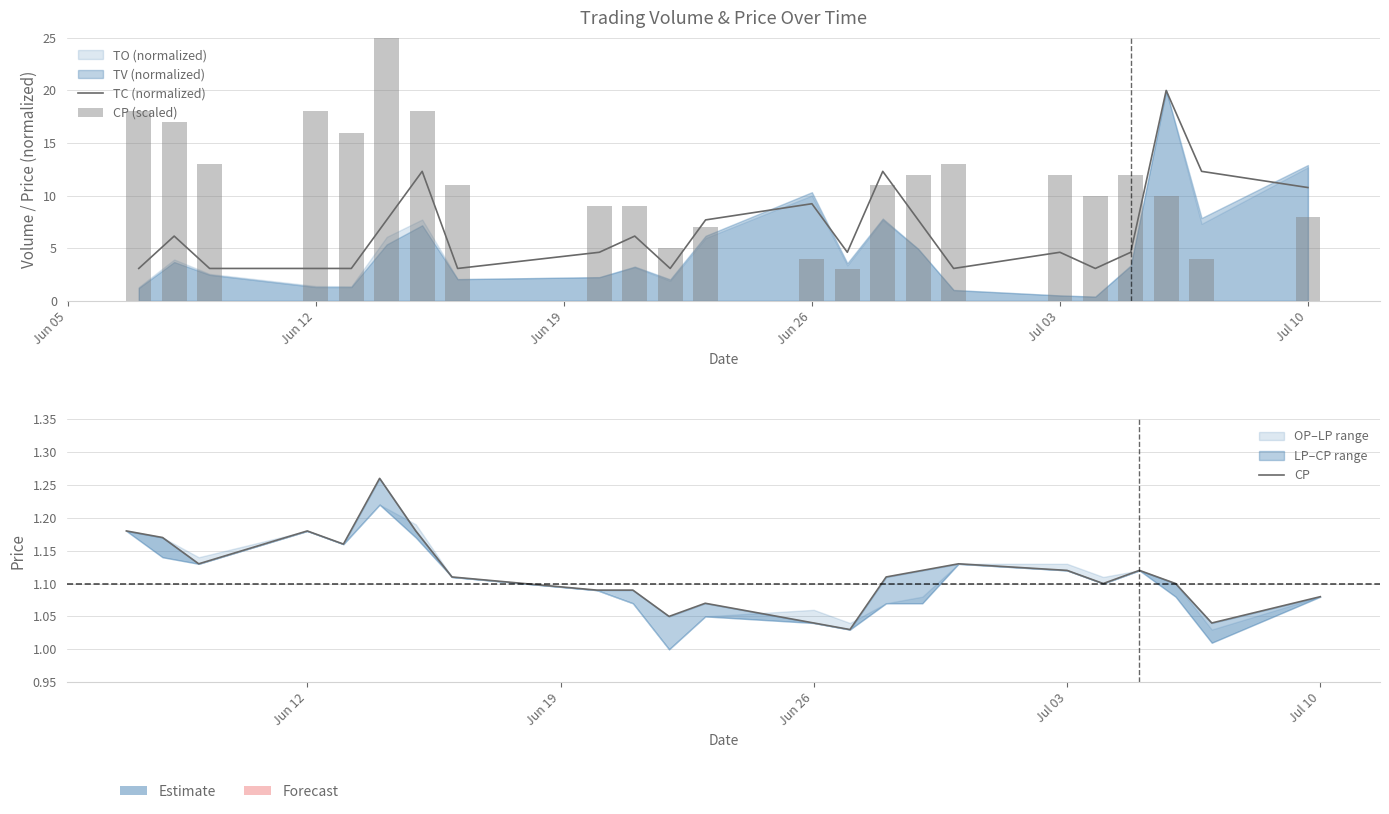

What is the difference between the second highest and second lowest values in the TC (normalized) series?

9.2